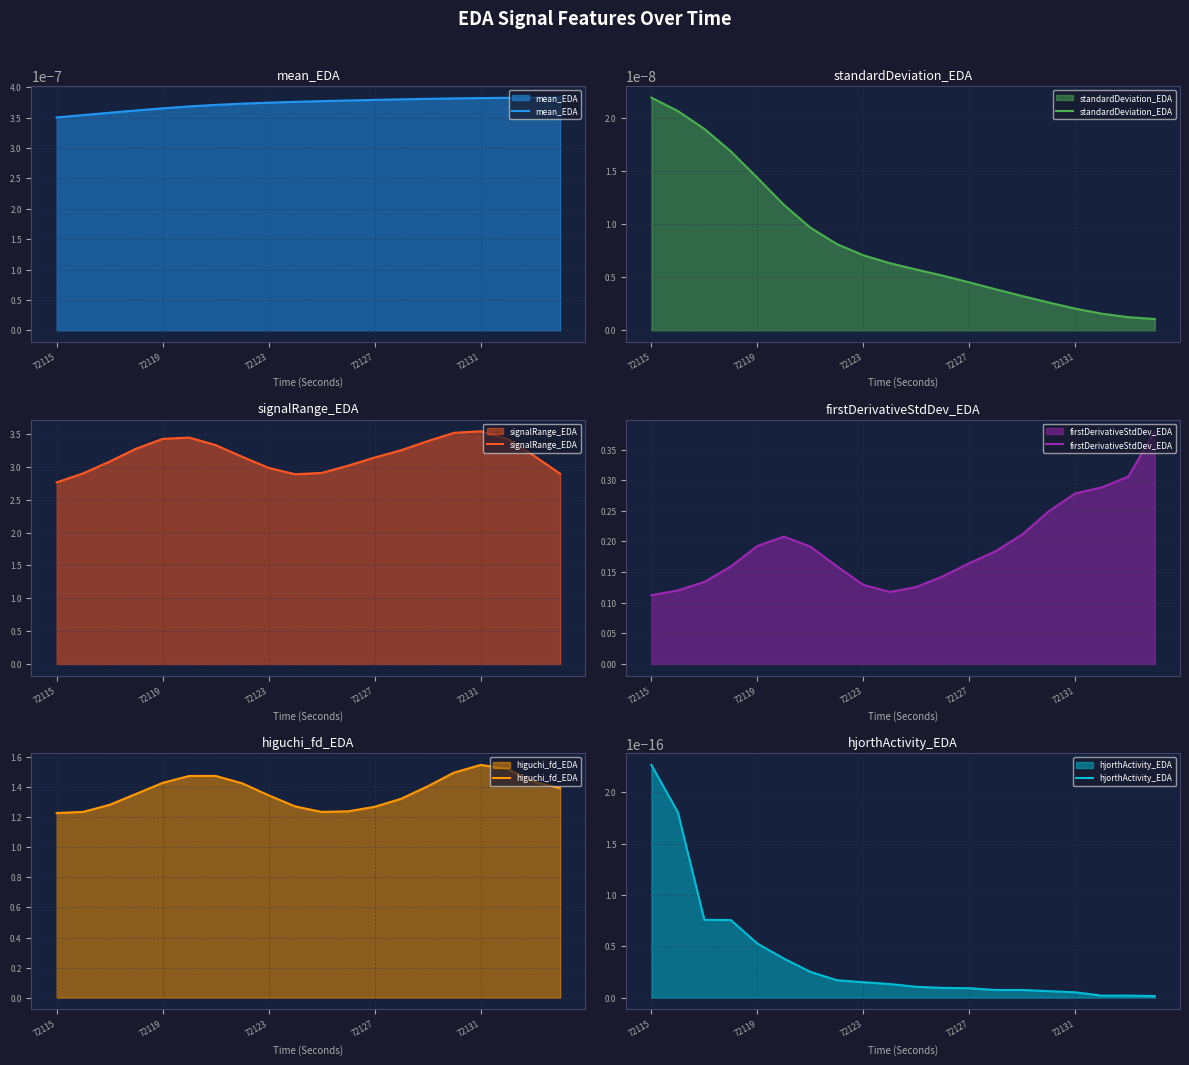

Which category has the lowest value in the signalRange_EDA series?

72115